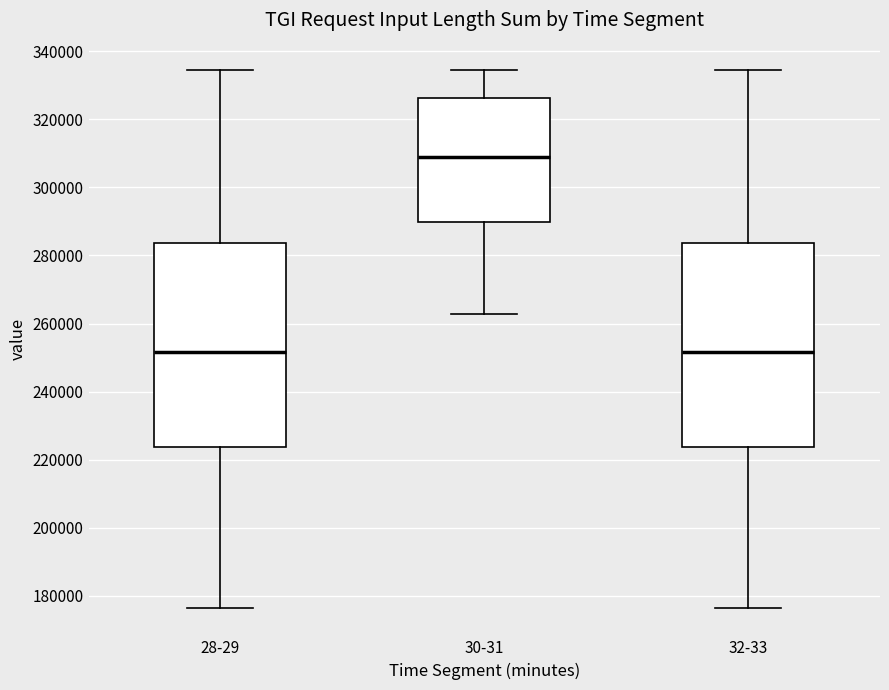

Reading left to right, transcribe this box plot: for each box, give where its median line is, the range the box spans, and where its two whiskers end, as read against the y-axis. The values are not printed on the chart, so give them approximately, as read against the axis.

28-29: median 252000, box 224000 to 284000, whiskers 176000 to 334000
30-31: median 308000, box 290000 to 326000, whiskers 262000 to 334000
32-33: median 252000, box 224000 to 284000, whiskers 176000 to 334000